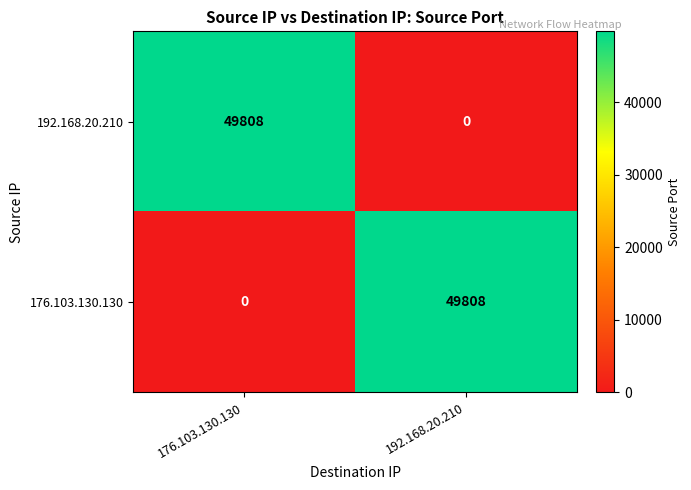

Reading left to right, what are all the values shown in this chart?

192.168.20.210: 49808	0
176.103.130.130: 0	49808